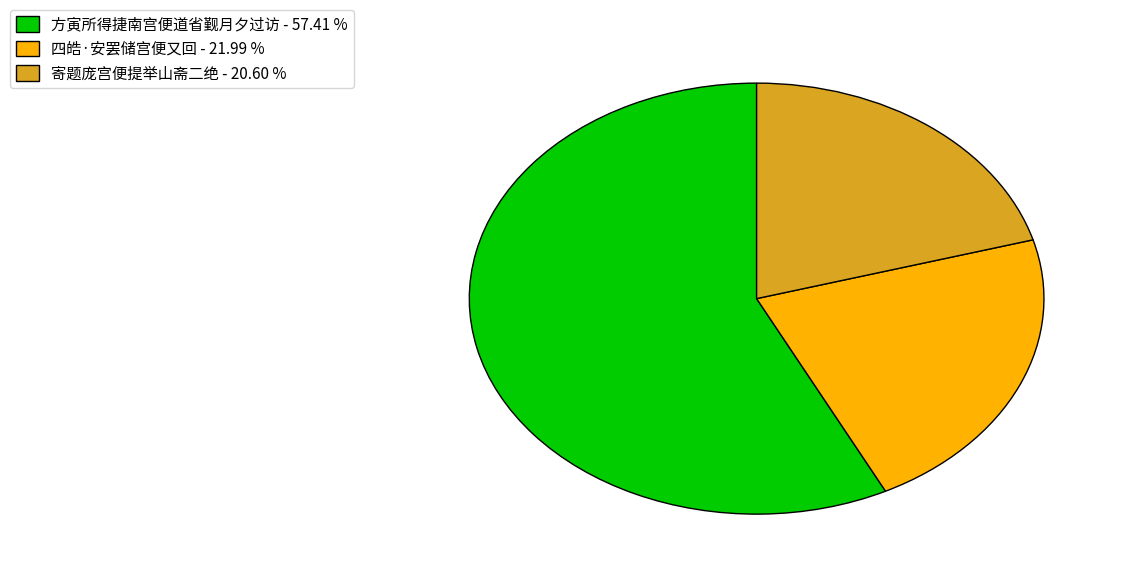

Do 寄题庞宫便提举山斋二绝 and 方寅所得捷南宫便道省觐月夕过访 together represent more than half of the pie?

Yes